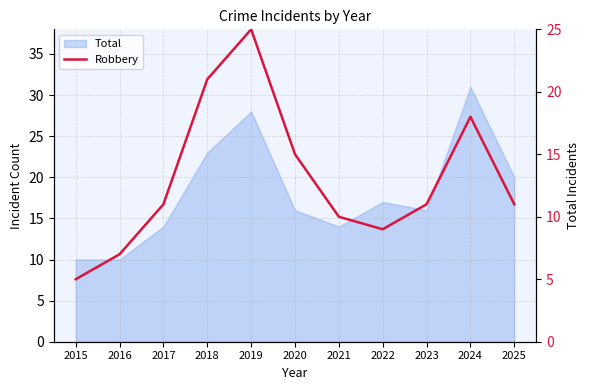

The chart shows a value of 21 at 2018. True or false?

True